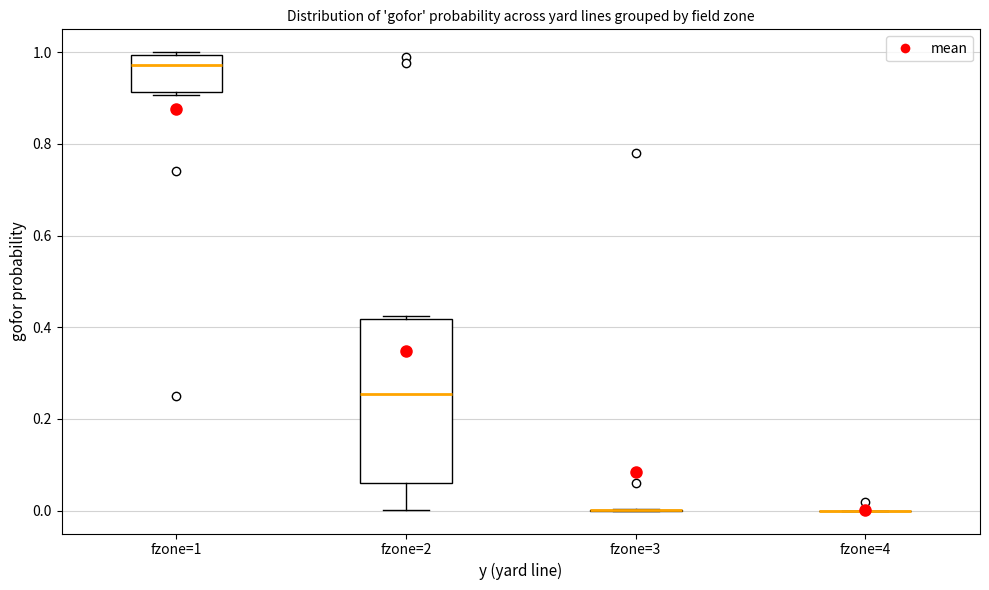

Comparing the boxes themselves (not the whiskers), which one is the tallest?

fzone=2